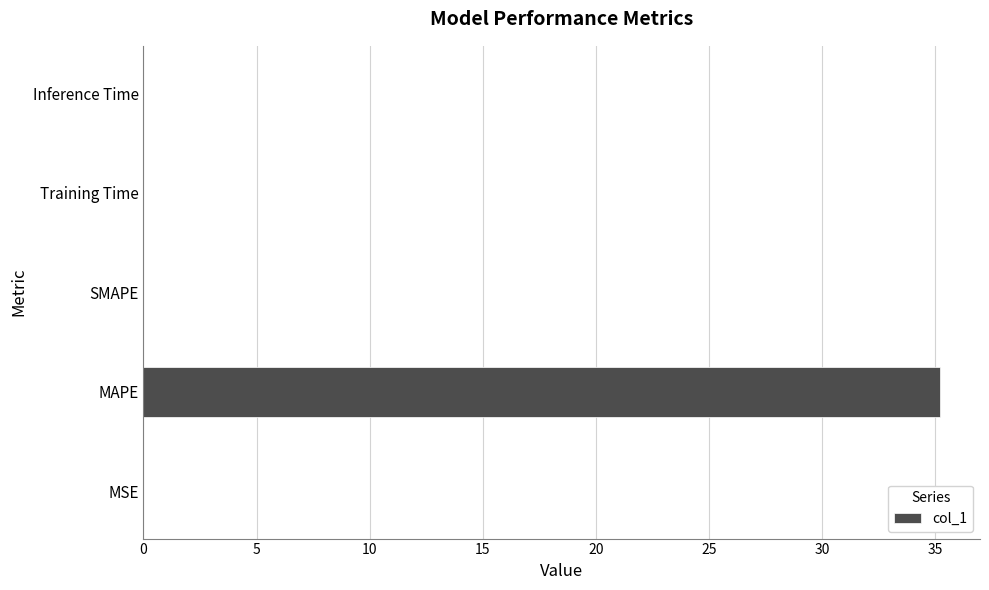

What is the sum of the values at SMAPE and MAPE?

35.2